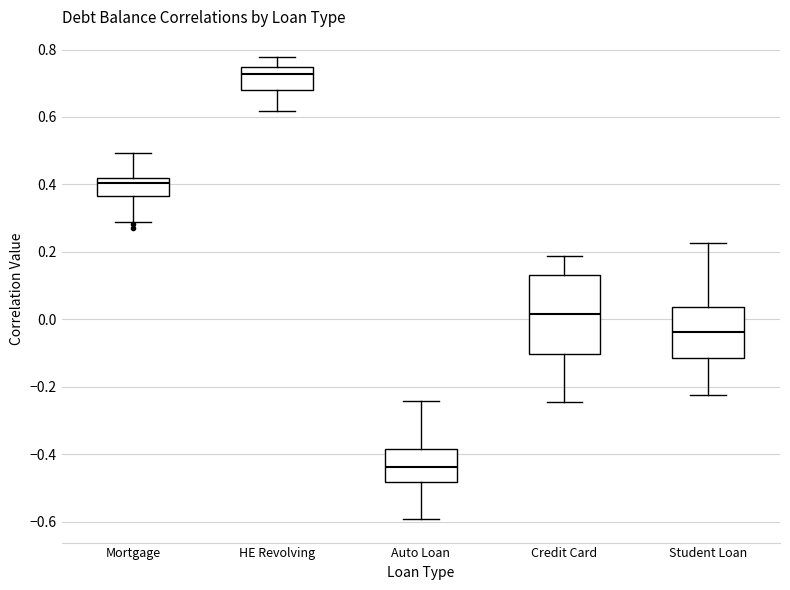

Where does the upper whisker of the box for Student Loan end on the y-axis? The values are not printed on the chart, so give them approximately, as read against the axis.

0.22